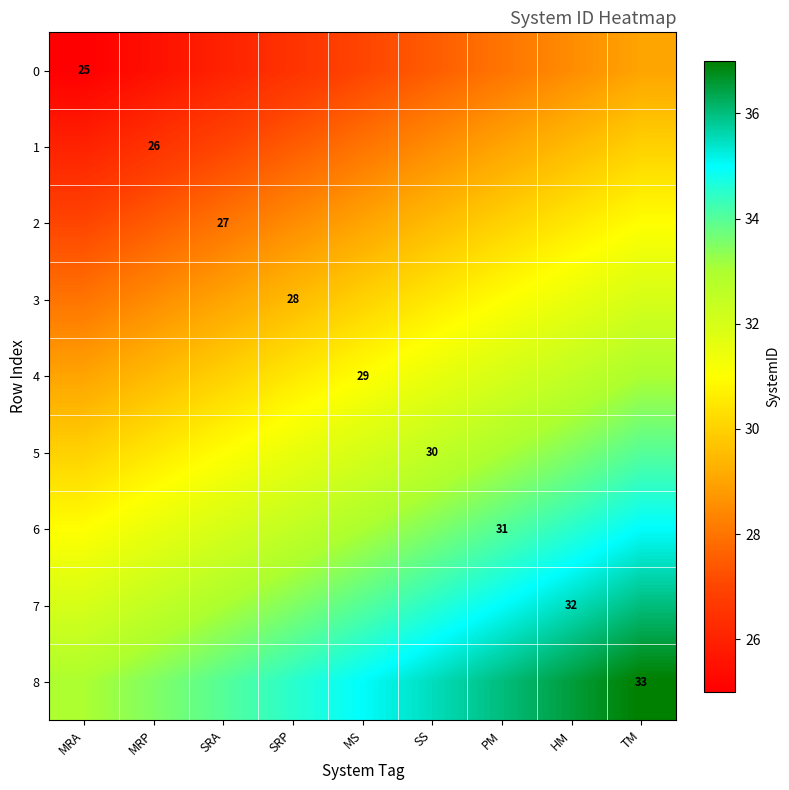

How many data points in 3 are less than 30?

4